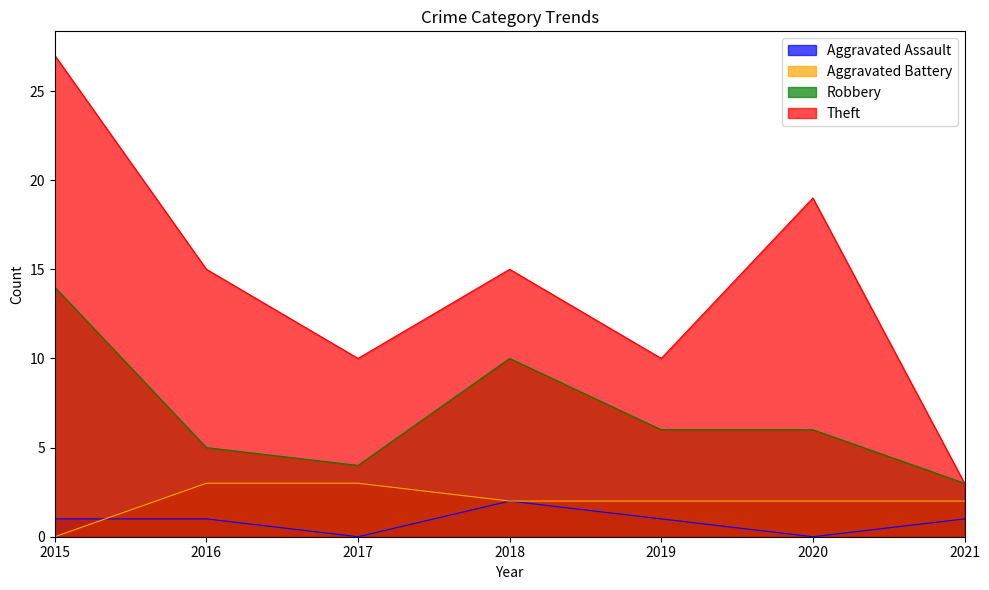

What is the value of the Theft point at the 6th from the left?

19